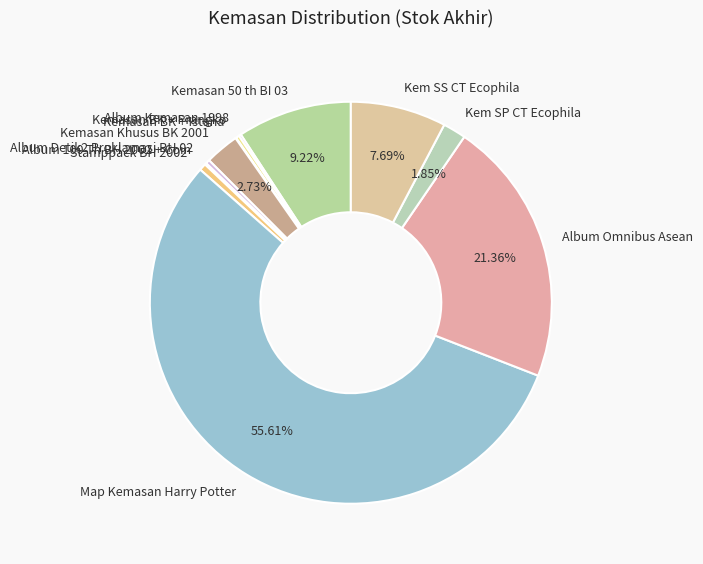

To the nearest percent, what is the difference between the Stamppack BH 2002 and Kem SP CT Ecophila slice percentages?

1%